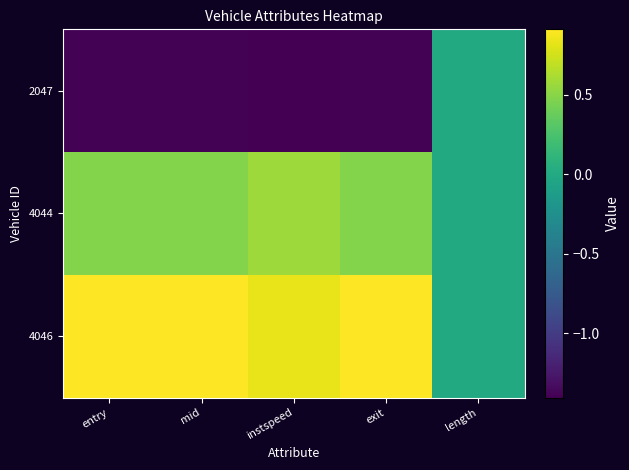

At which category is the sum across all series the highest?

mid